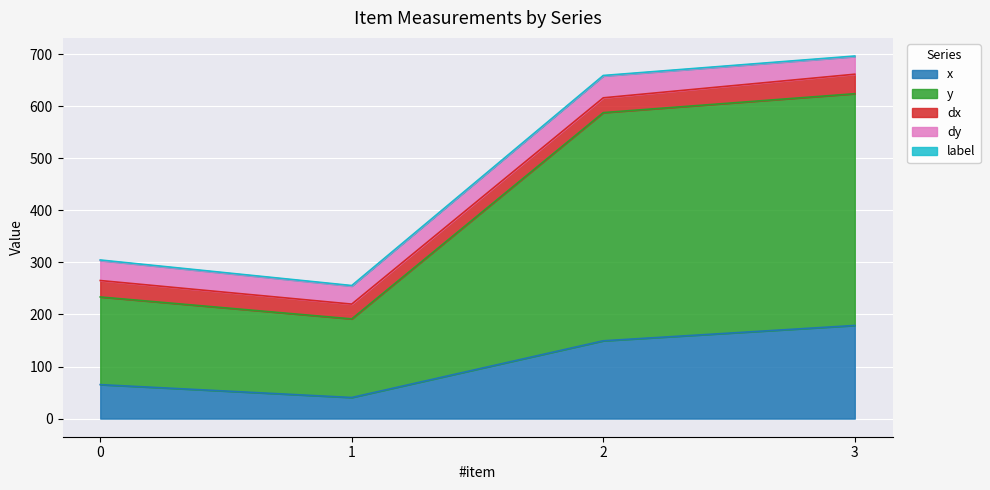

At how many categories does at least one series exceed 26?

4